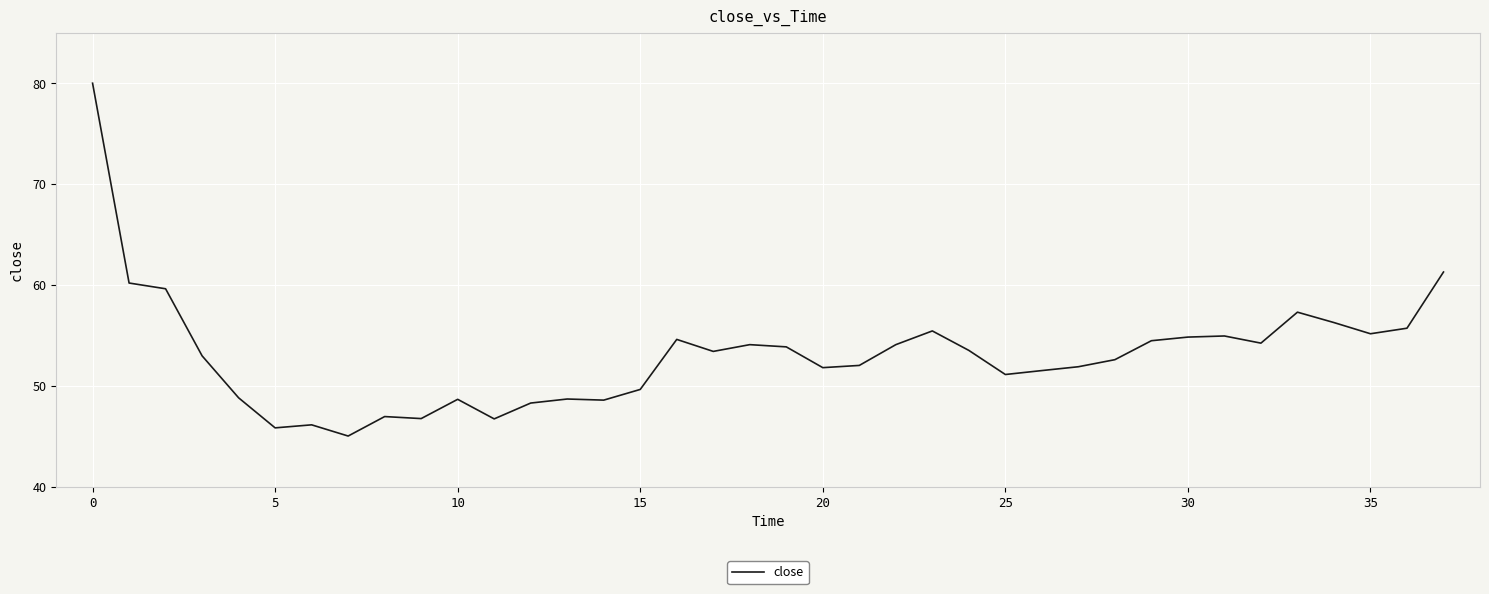

What is the difference between the maximum and second lowest values?

34.2